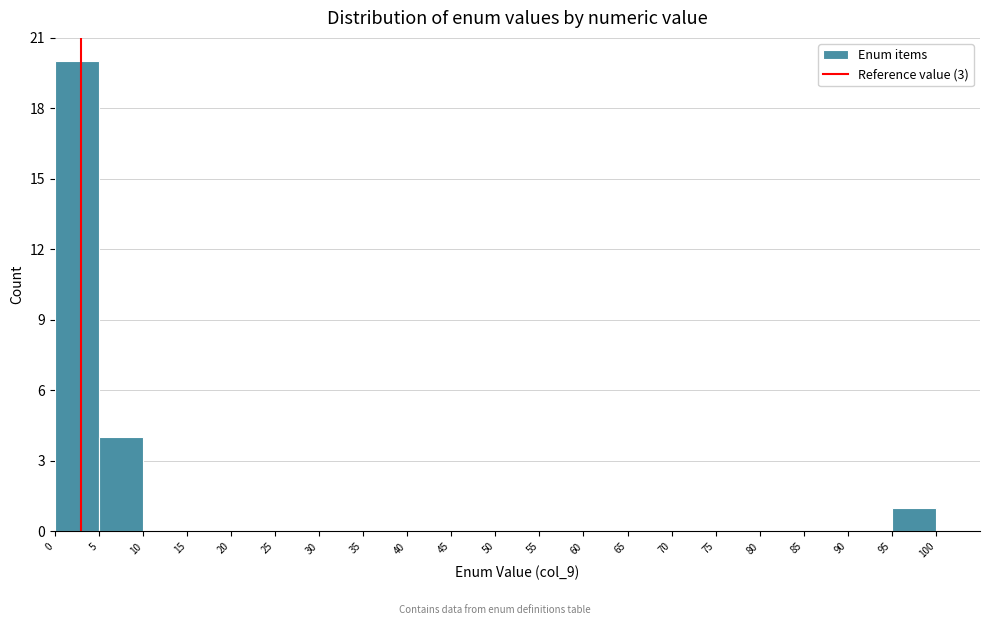

Reading left to right, list every bar in this chart as the range it spans on the x-axis followed by its height. The values are not printed on the chart, so give them approximately, as read against the axis.

0 to 5: 20
5 to 10: 4
10 to 15: 0
15 to 20: 0
20 to 25: 0
25 to 30: 0
30 to 35: 0
35 to 40: 0
40 to 45: 0
45 to 50: 0
50 to 55: 0
55 to 60: 0
60 to 65: 0
65 to 70: 0
70 to 75: 0
75 to 80: 0
80 to 85: 0
85 to 90: 0
90 to 95: 0
95 to 100: 1